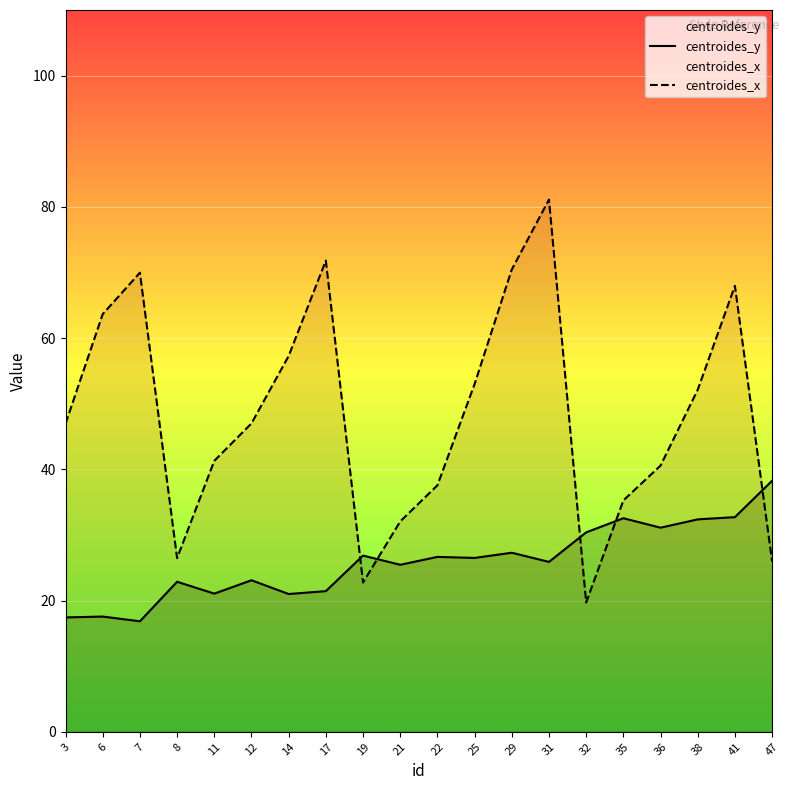

Which series ends up on top after the final intersection of centroides_y and centroides_x?

centroides_y